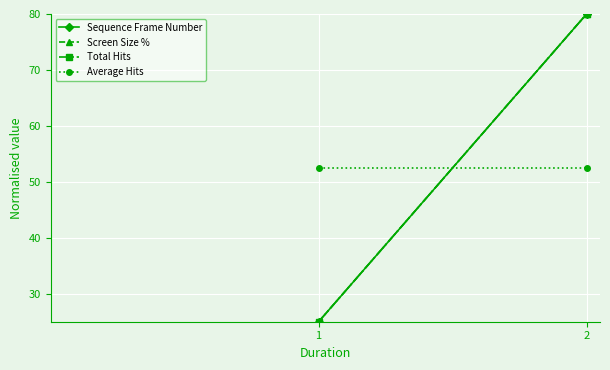

Reading right to left, what are all the values shown in this chart?

Sequence Frame Number: 2=80.0	1=25.0
Screen Size %: 2=80.0	1=25.0
Total Hits: 2=80.0	1=25.0
Average Hits: 2=52.5	1=52.5